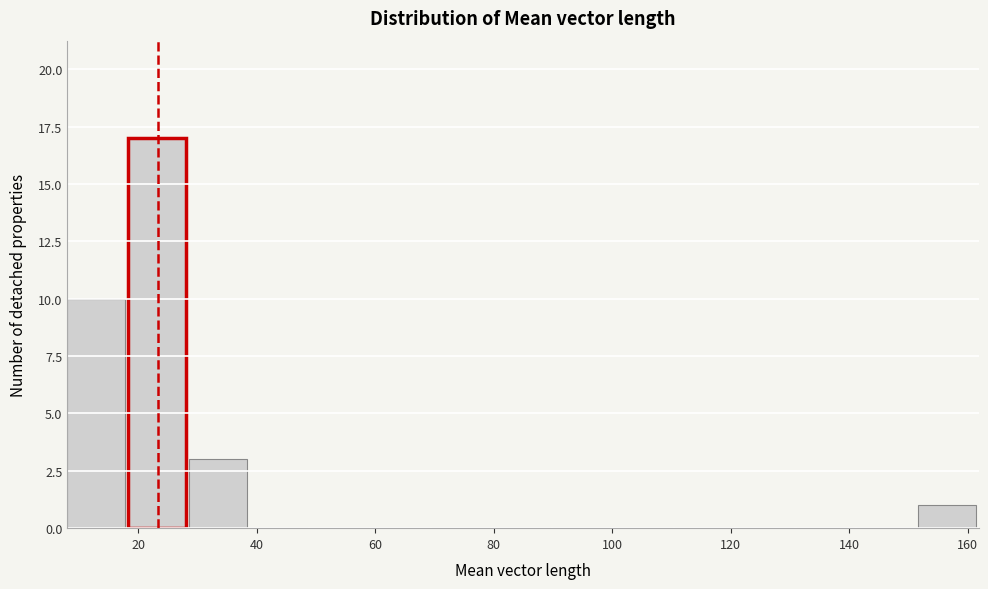

Reading left to right, list every bar in this chart as the range it spans on the x-axis followed by its height. Neither the bar edges nor the heights are printed on the chart, so give them approximately, as read against the axes.

8 to 18: 10
18 to 28: 17
28 to 38: 3
38 to 50: 0
50 to 60: 0
60 to 70: 0
70 to 80: 0
80 to 90: 0
90 to 100: 0
100 to 110: 0
110 to 120: 0
120 to 132: 0
132 to 142: 0
142 to 152: 0
152 to 162: 1